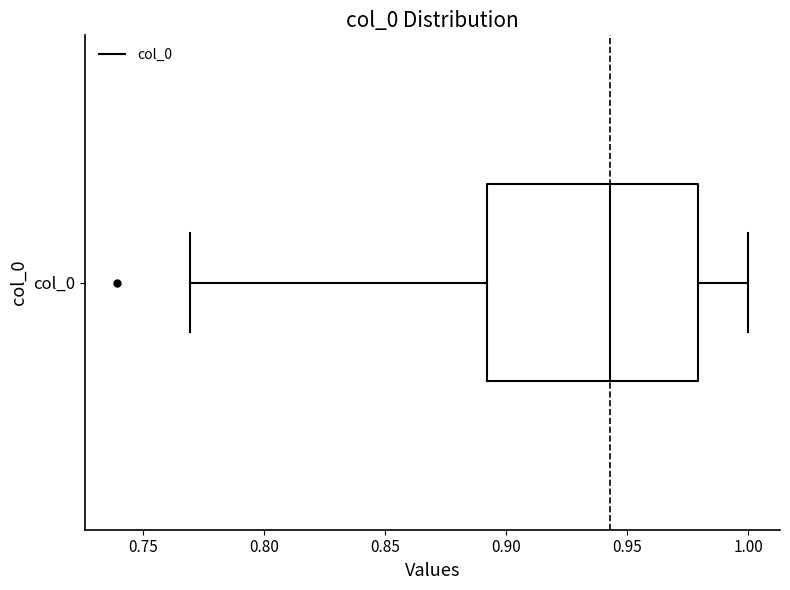

Read this box plot against the x-axis: the position of the median line, the range covered by the box, and the ends of both whiskers. The values are not printed on the chart, so give them approximately, as read against the axis.

median 0.945, box 0.890 to 0.980, whiskers 0.770 to 1.000